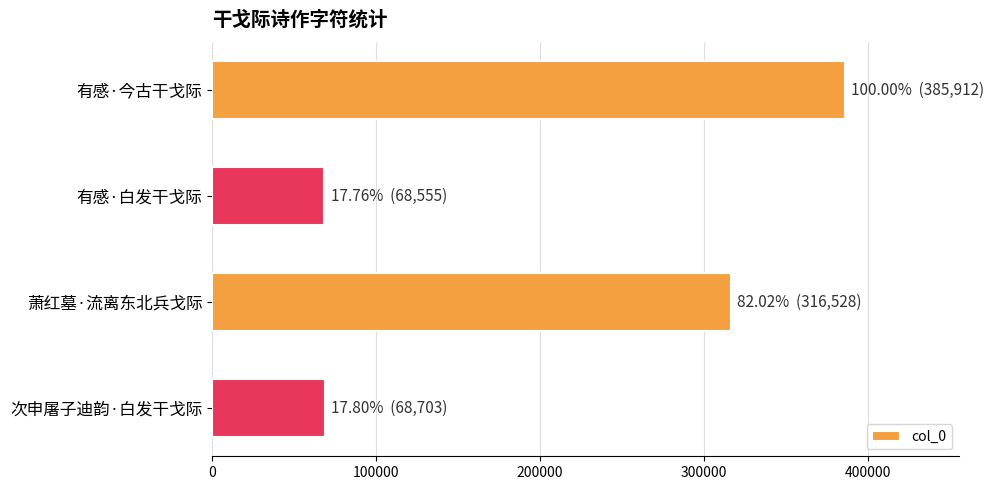

Which has a higher value, 萧红墓·流离东北兵戈际 or 有感·白发干戈际?

萧红墓·流离东北兵戈际